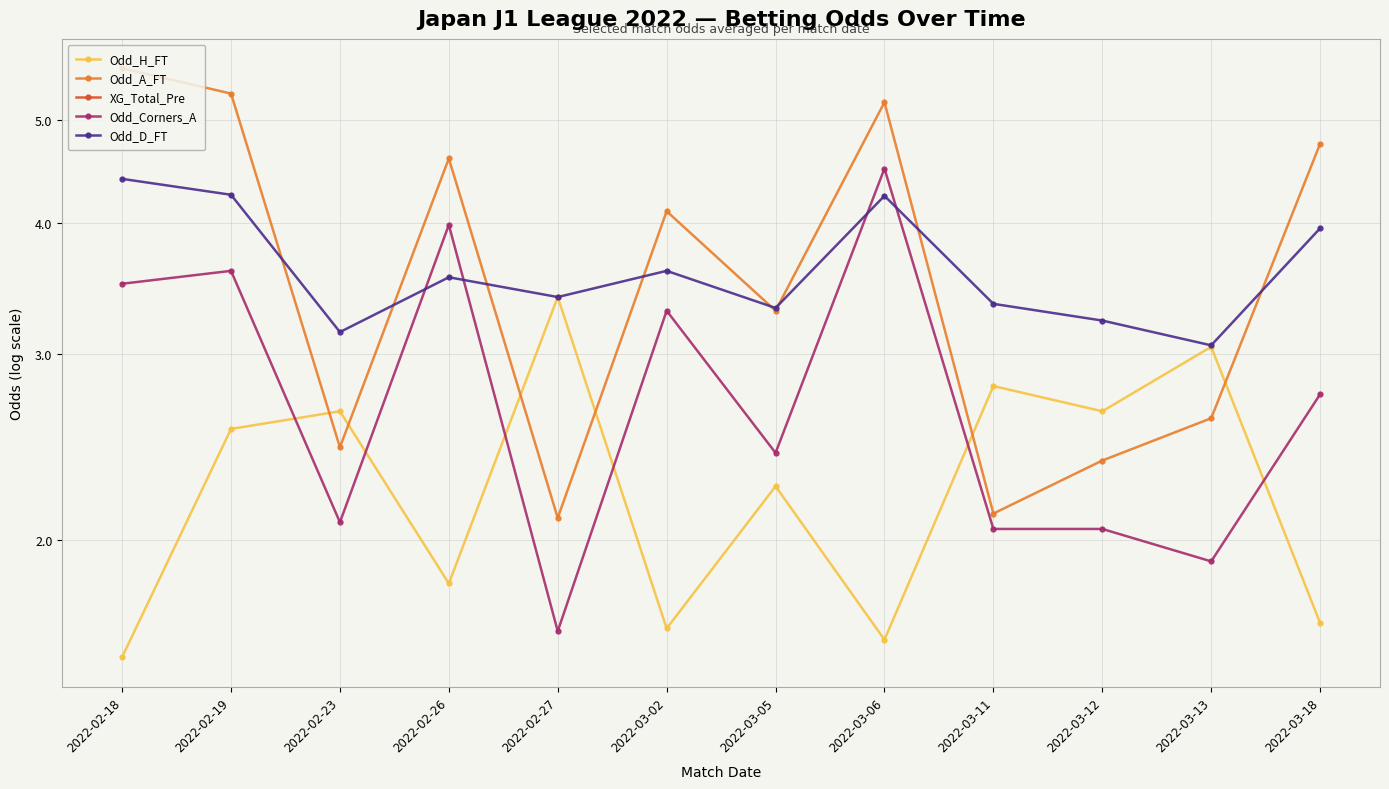

The value of XG_Total_Pre at 2022-02-23 is 0.0. True or false?

True